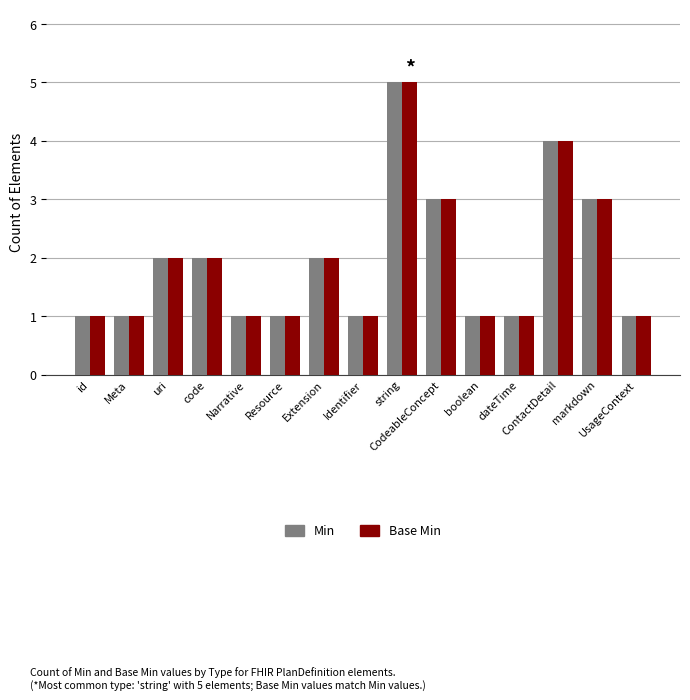

What is the difference between the maximum and minimum values in the Base Min series?

4